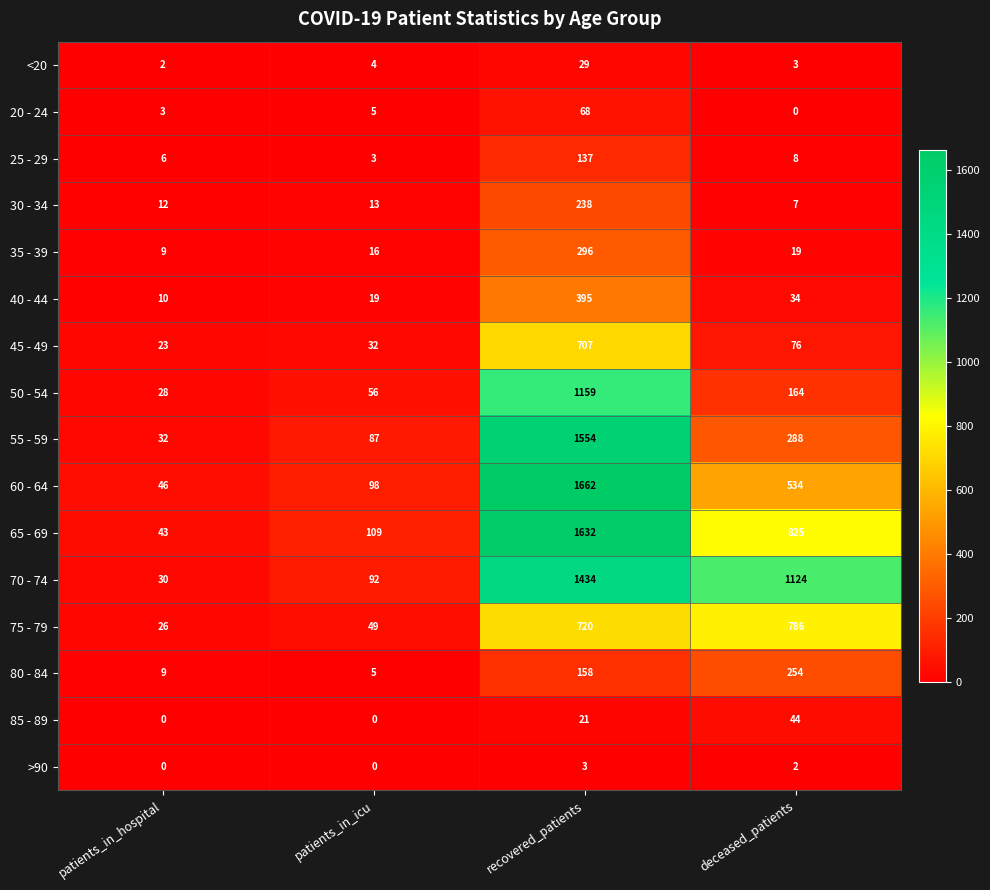

The value of 25 - 29 at recovered_patients is 137. True or false?

True